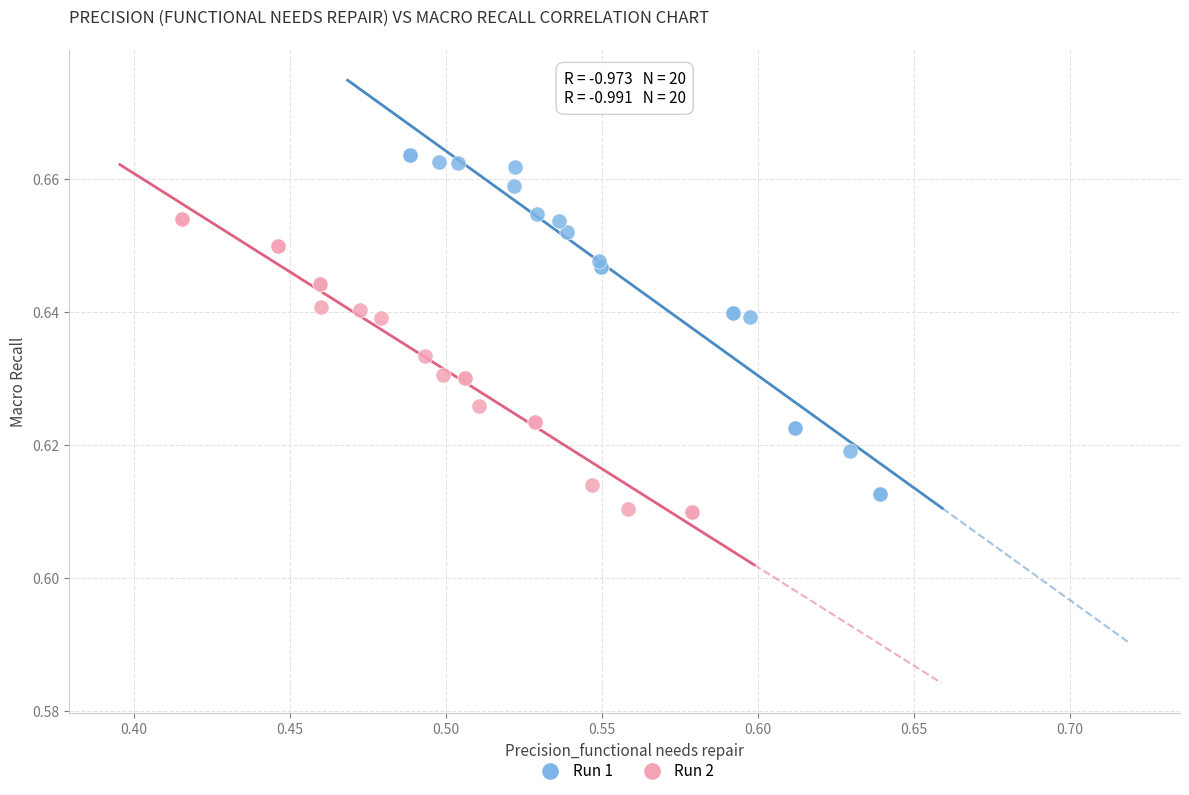

Which series has the widest spread of Y values?

Run 1